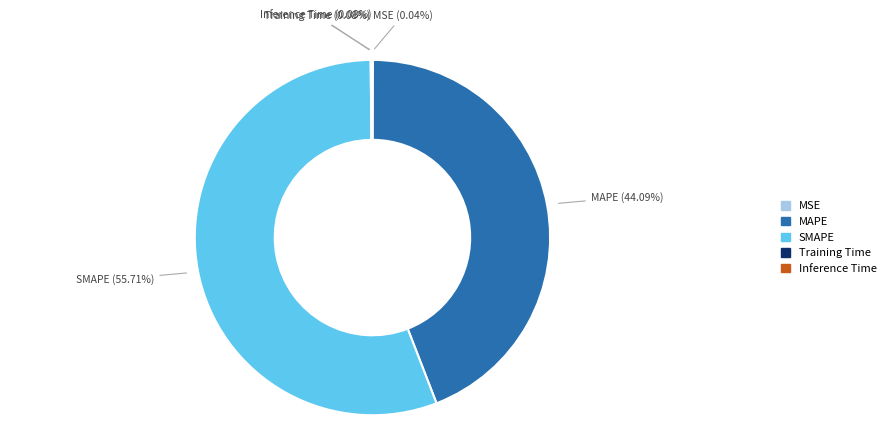

Is there a majority slice in this chart?

Yes